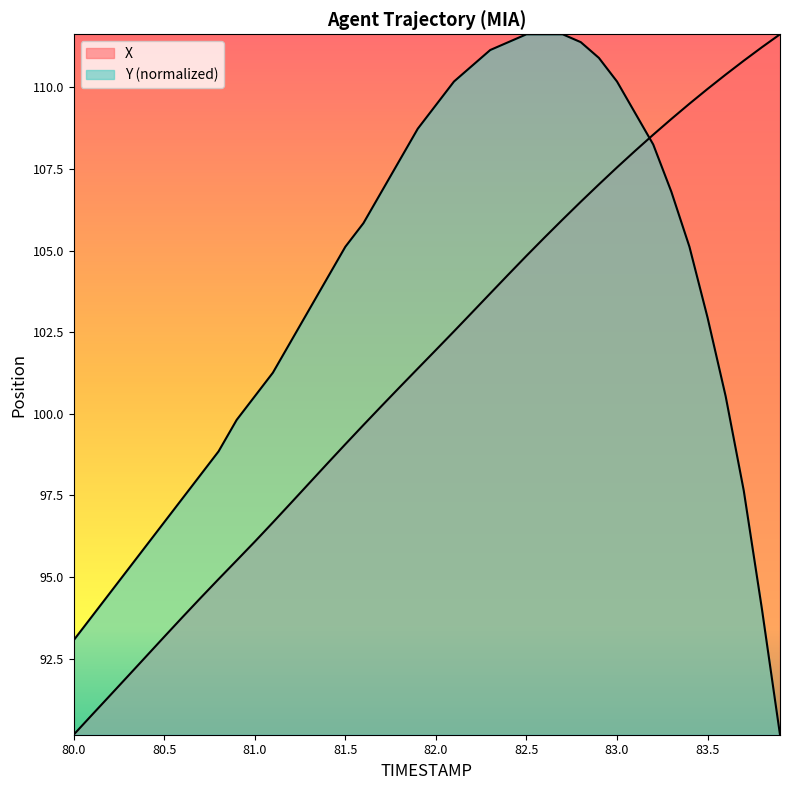

Rank the series by their average value, from highest to lowest.

Y, X